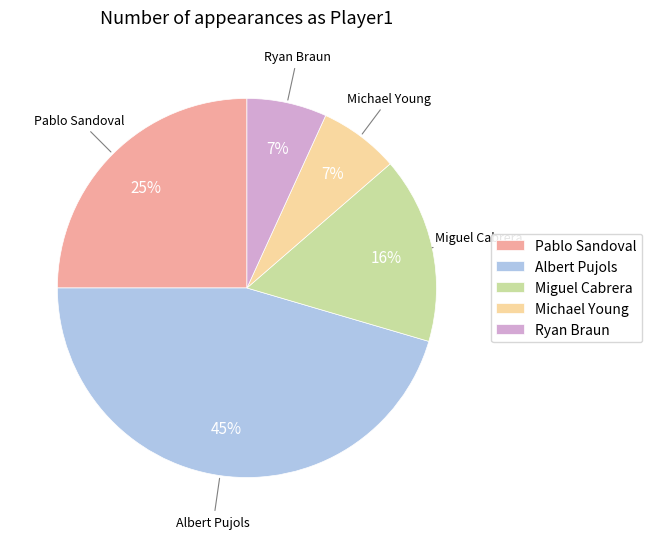

Which has a higher value, Michael Young or Pablo Sandoval?

Pablo Sandoval